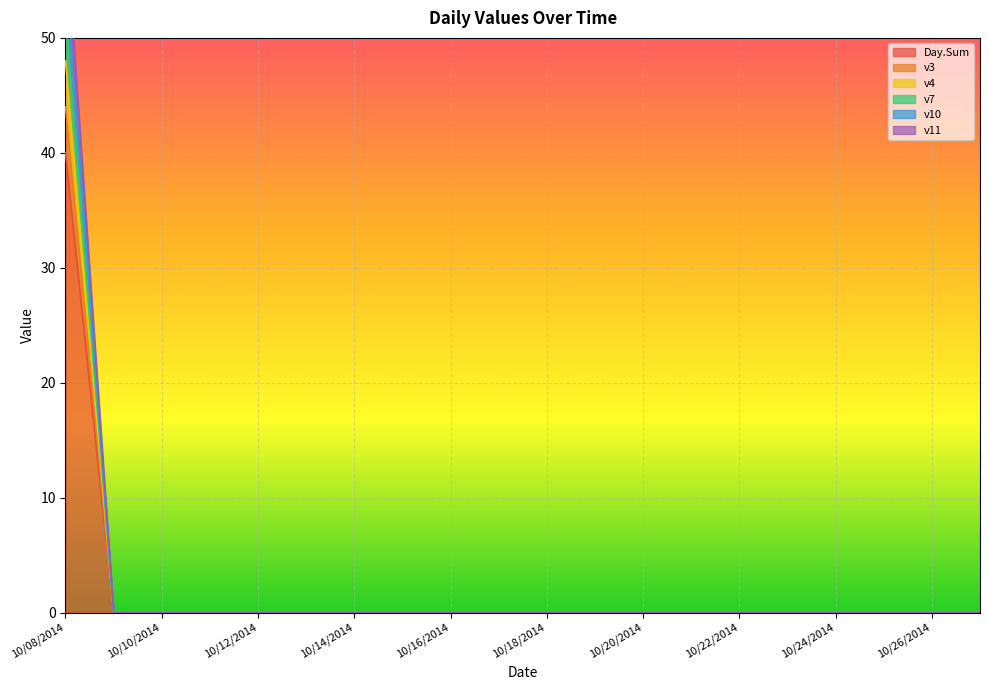

List the series in order of their peak value, lowest first.

v3, v4, v7, Day.Sum, v11, v10